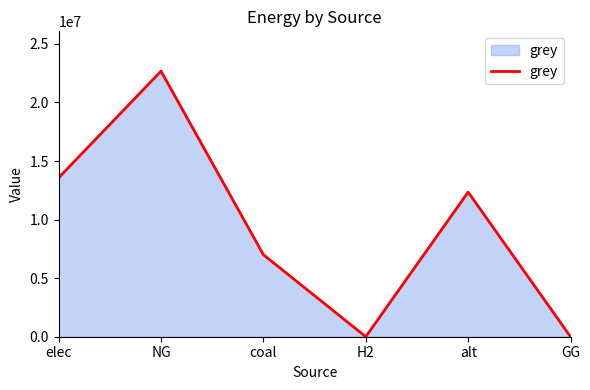

At which category does the data reach its first local peak?

NG